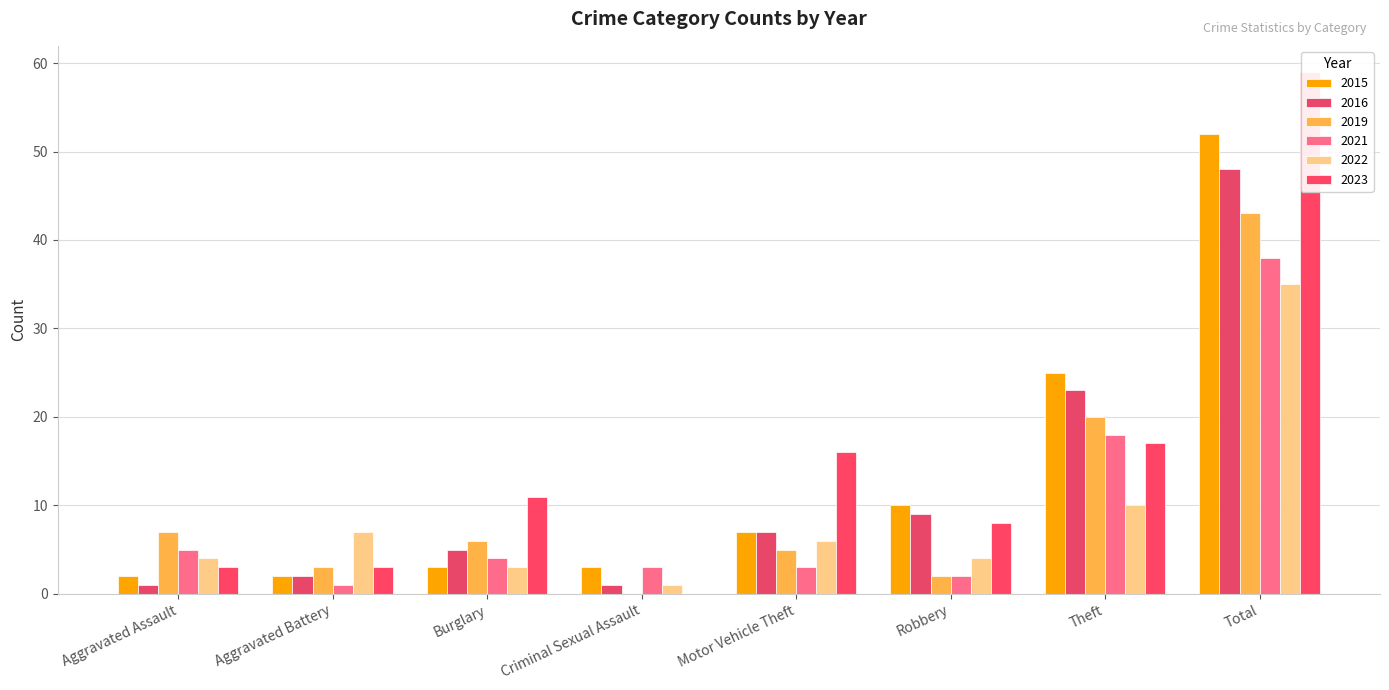

What is the average value of the 2016 series?

12